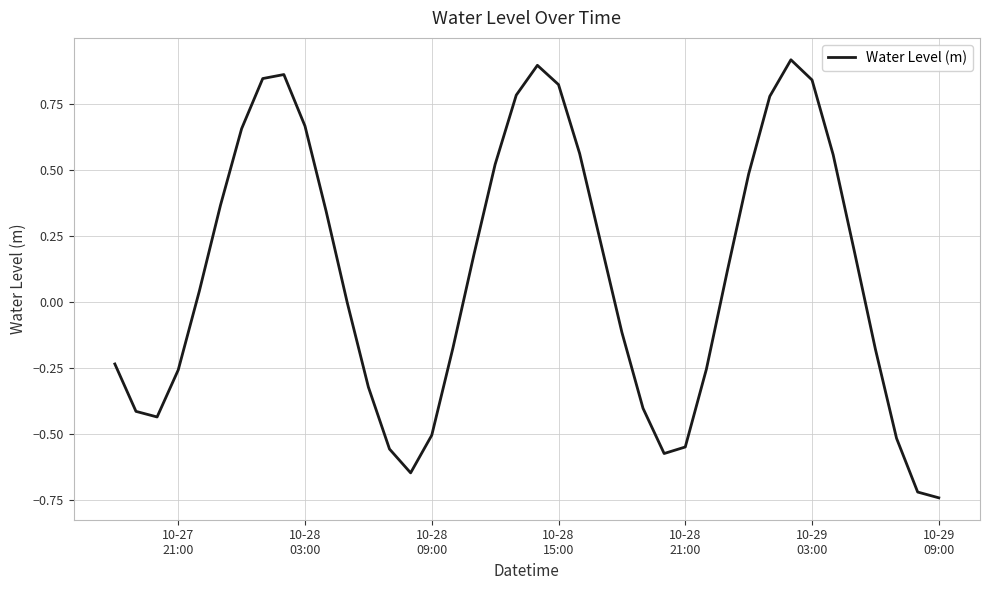

What is the difference between the maximum and minimum values?

1.7